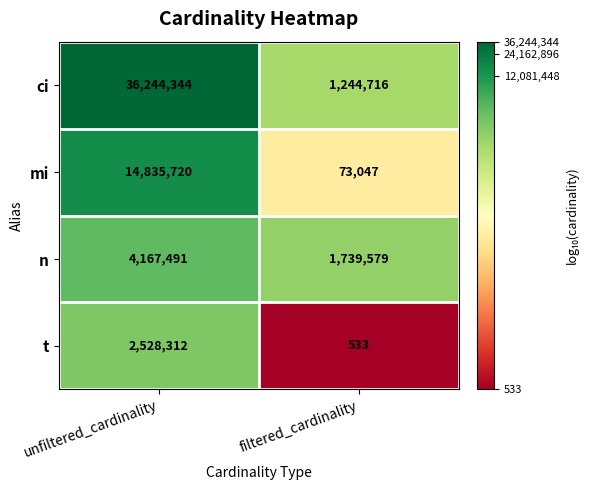

Reading right to left, what are all the values shown in this chart?

ci: filtered_cardinality=1244716	unfiltered_cardinality=36244344
mi: filtered_cardinality=73047	unfiltered_cardinality=14835720
n: filtered_cardinality=1739579	unfiltered_cardinality=4167491
t: filtered_cardinality=533	unfiltered_cardinality=2528312